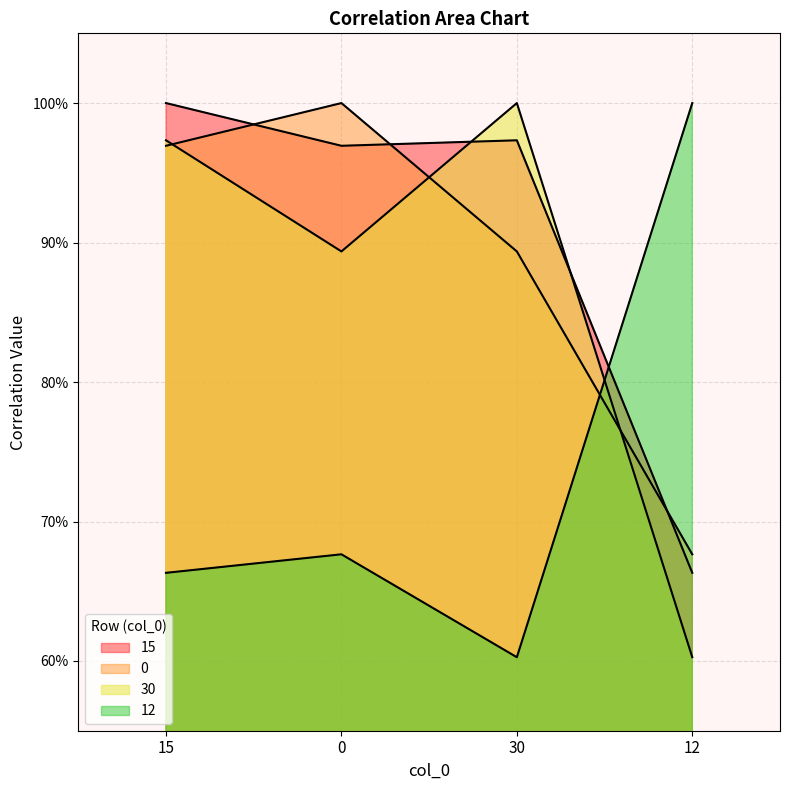

What is the label of the 1st point from the left?

15